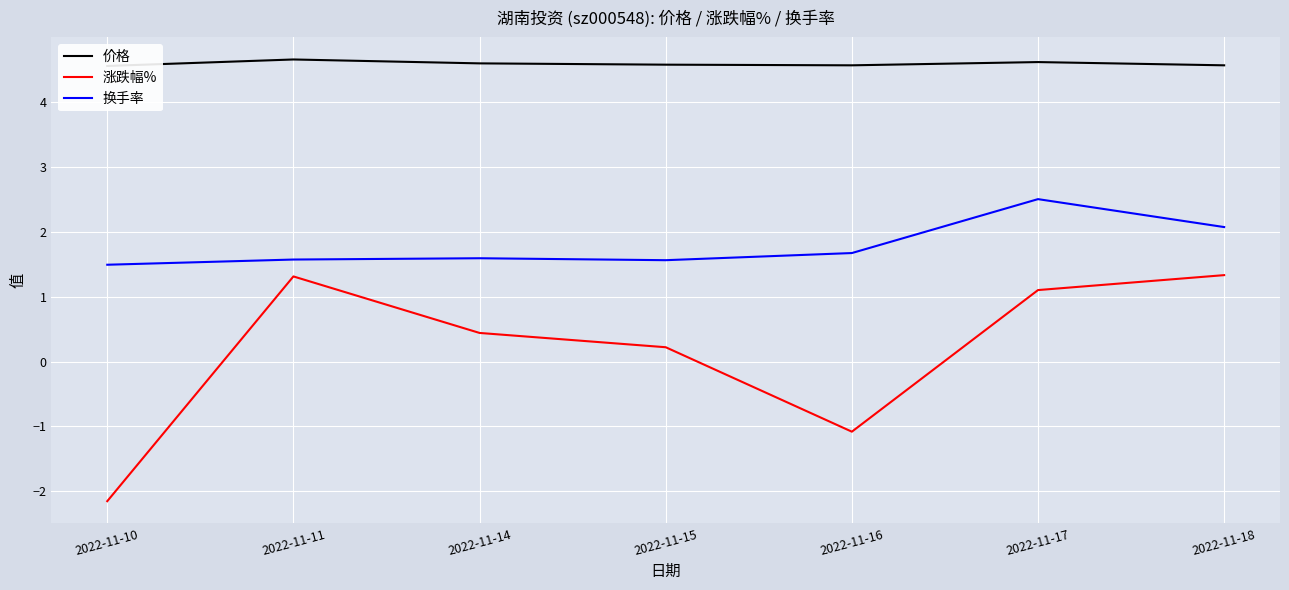

True or false: 价格 has more than 1 points higher than both neighbors.

True